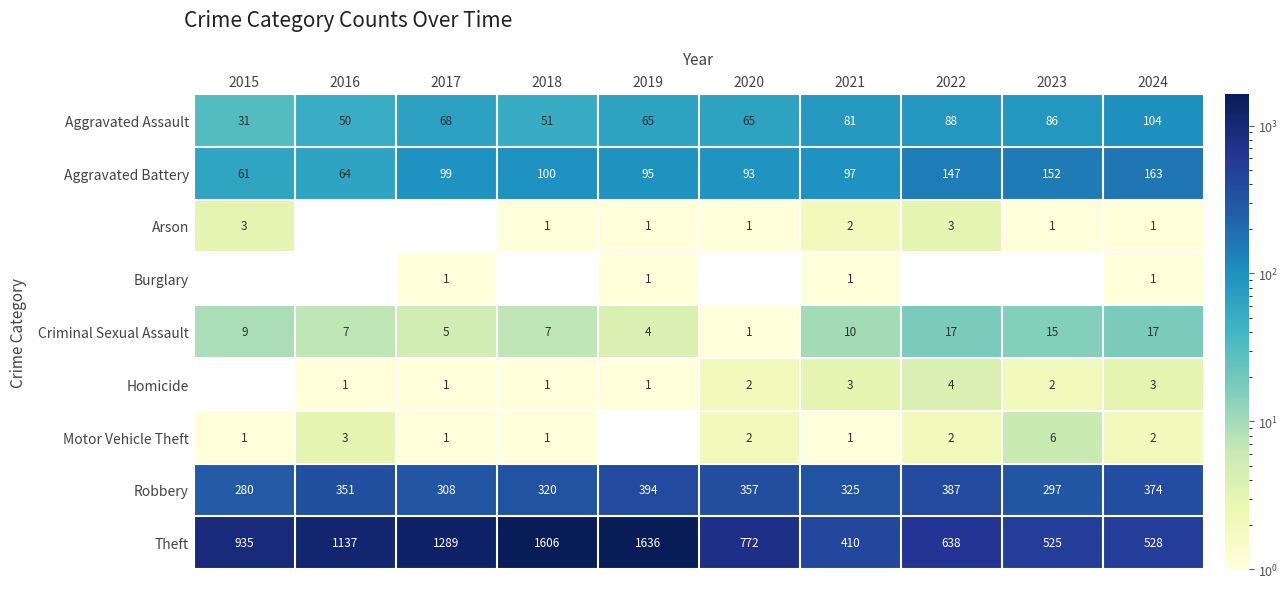

Is it true that Burglary equals 1 at 2021?

True